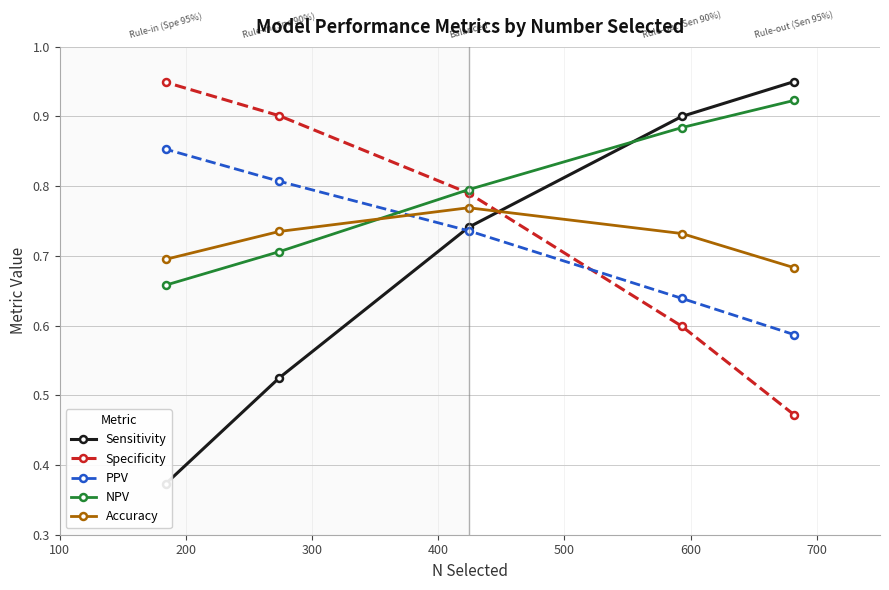

How many intersections are there between Sensitivity and NPV?

1